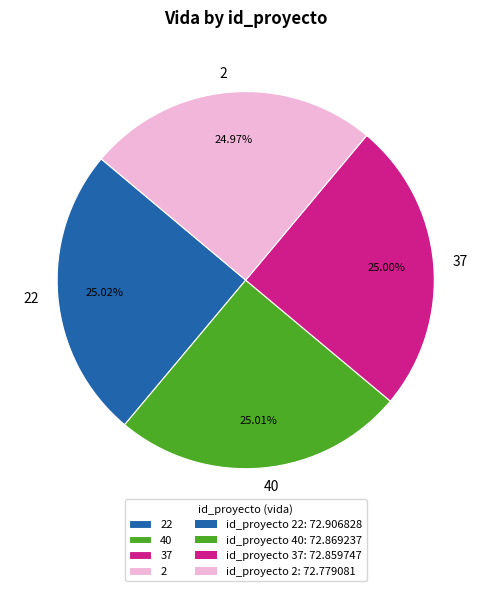

Is the sum of 37 and 40 greater than half?

Yes